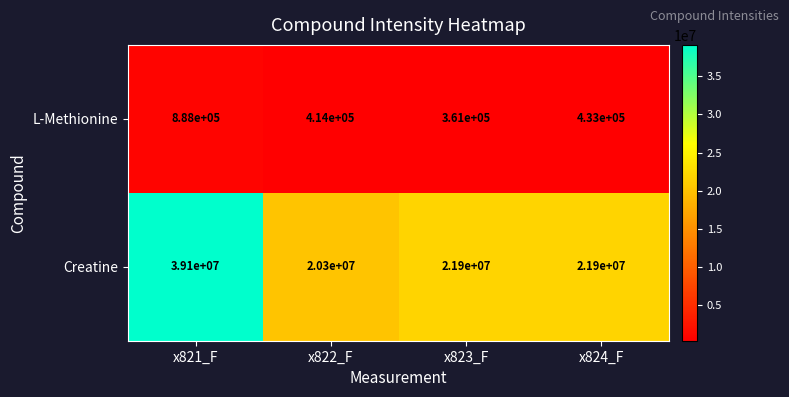

Rank the series by their average value, from lowest to highest.

L-Methionine, Creatine